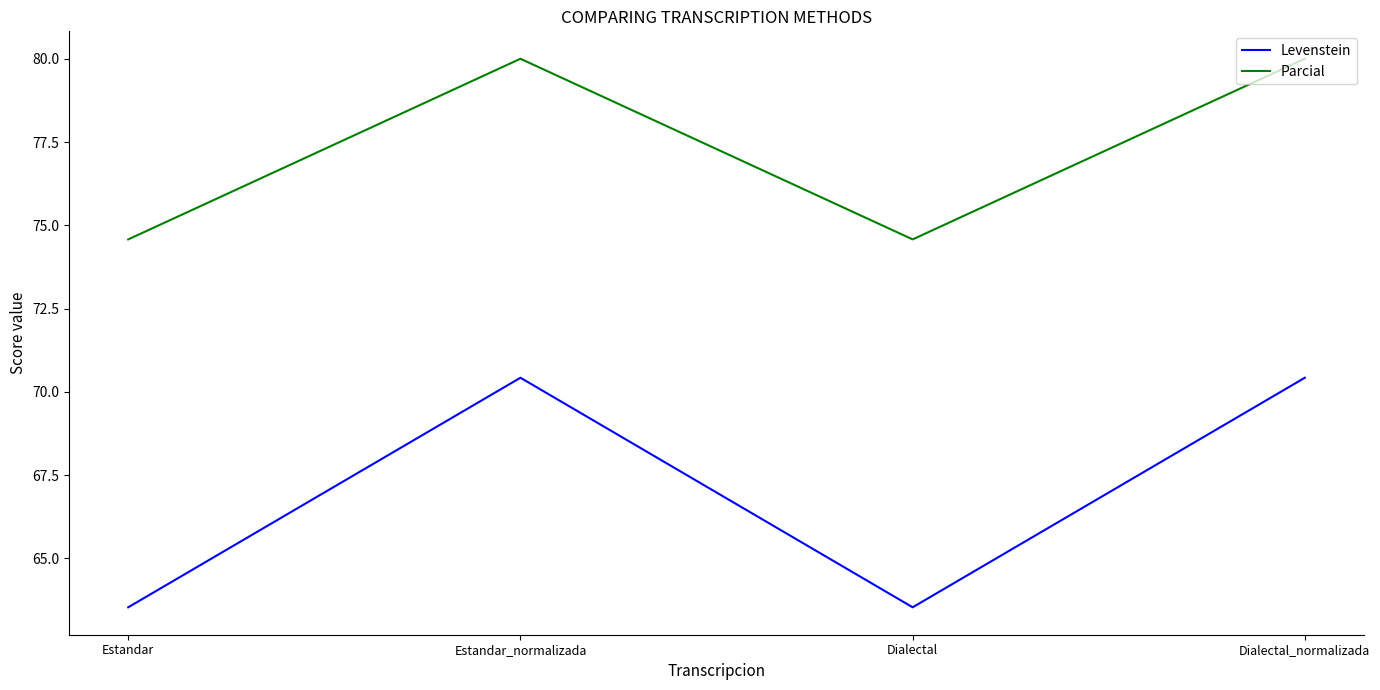

True or false: Parcial has more than 0 interior local peaks.

True